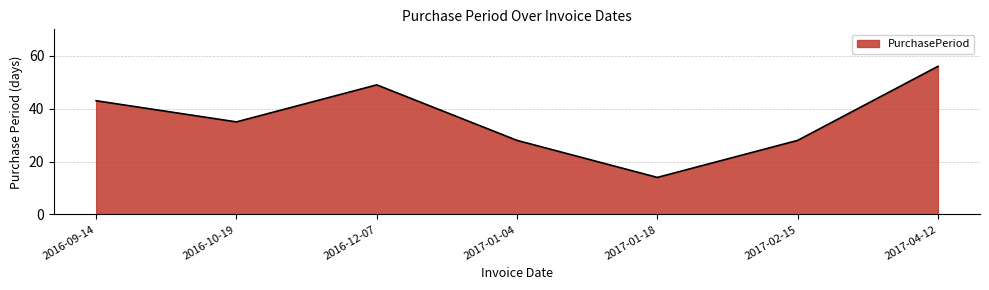

Reading left to right, extract all data points from this chart.

2016-09-14=43	2016-10-19=35	2016-12-07=49	2017-01-04=28	2017-01-18=14	2017-02-15=28	2017-04-12=56